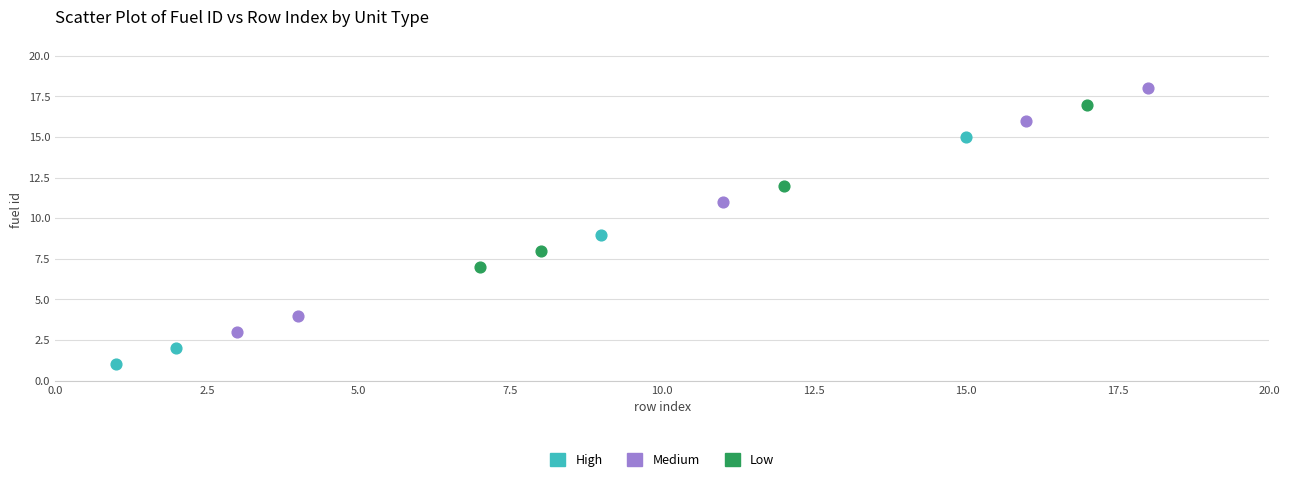

Which series reaches the maximum Y coordinate?

Medium